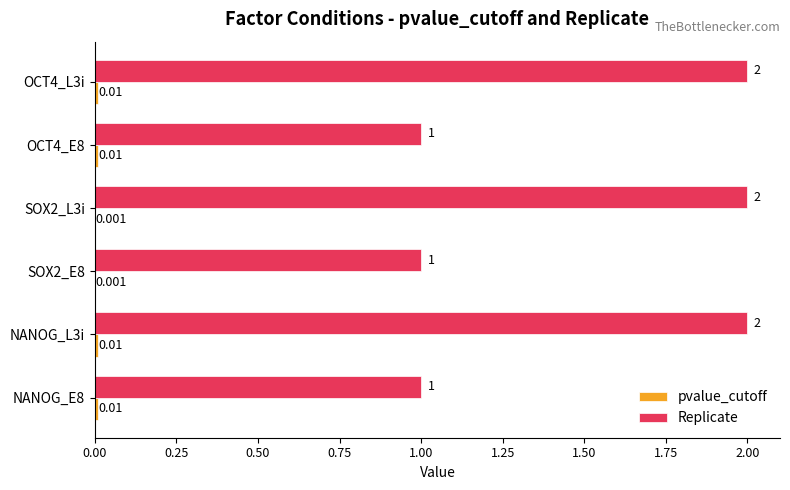

Which series has the largest total across all categories?

Replicate